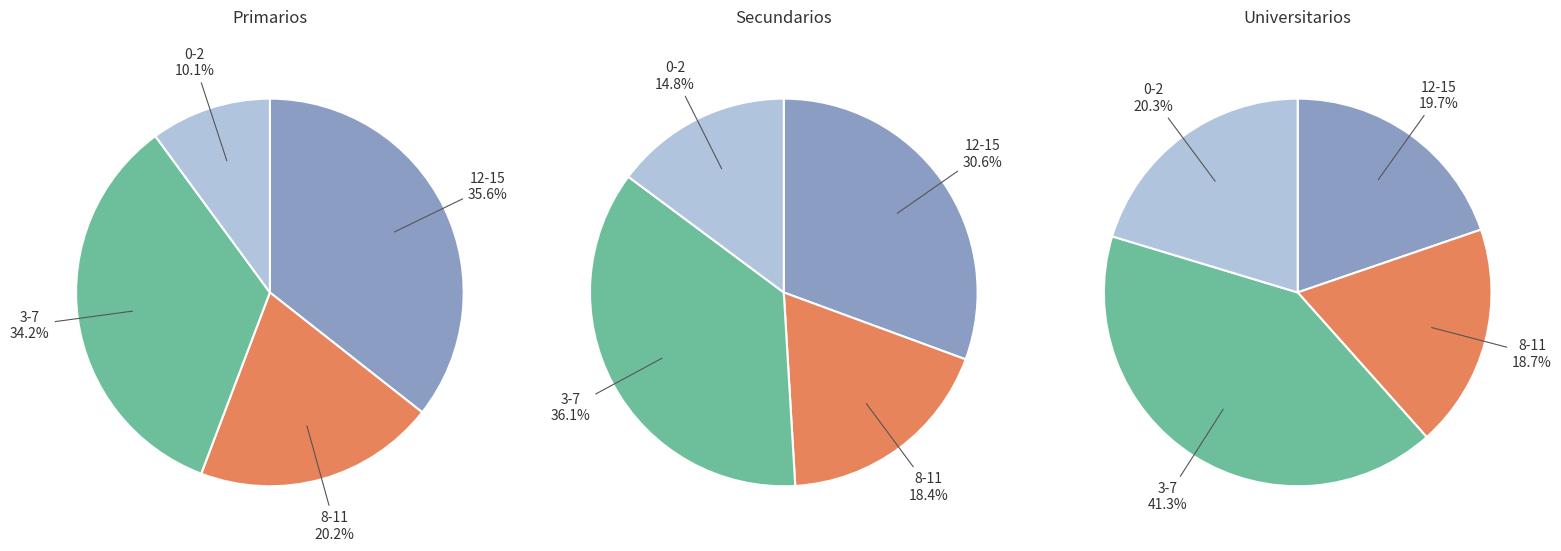

Is the sum of 0-2 and 8-11 greater than half?

No